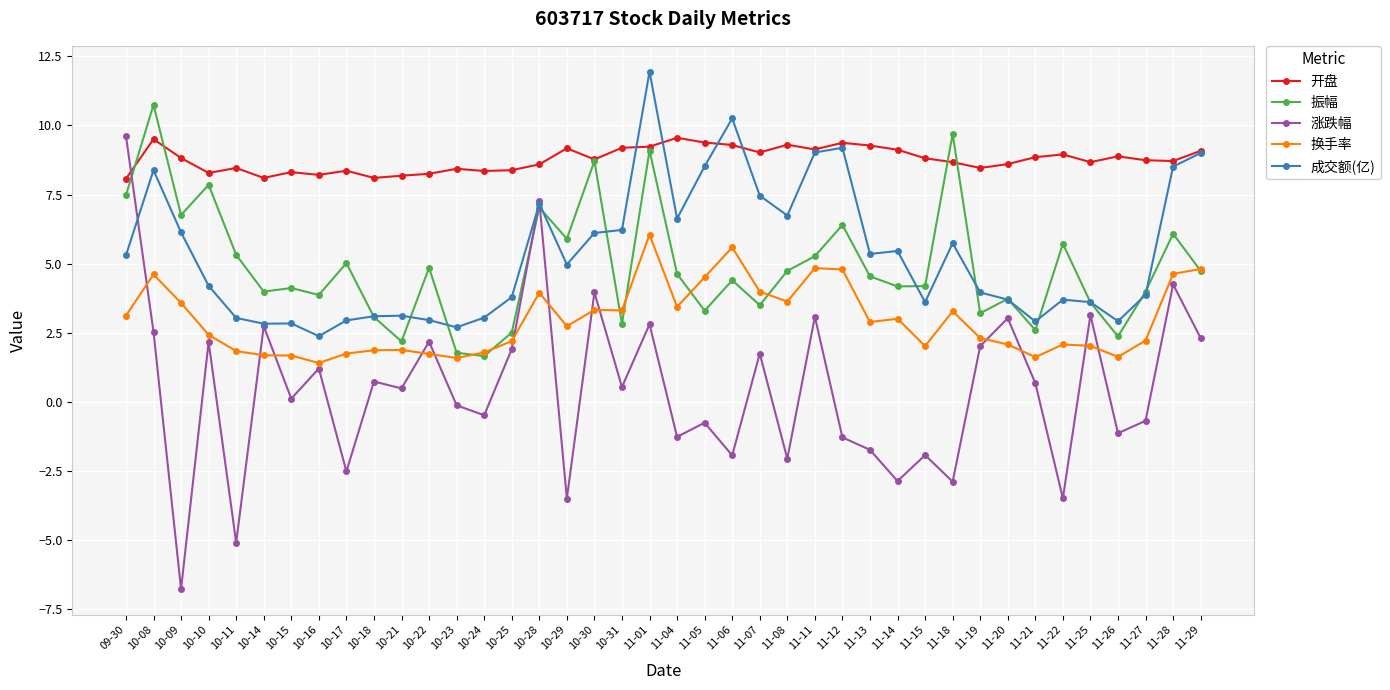

True or false: 成交额(亿) and 涨跌幅 cross at least once.

True